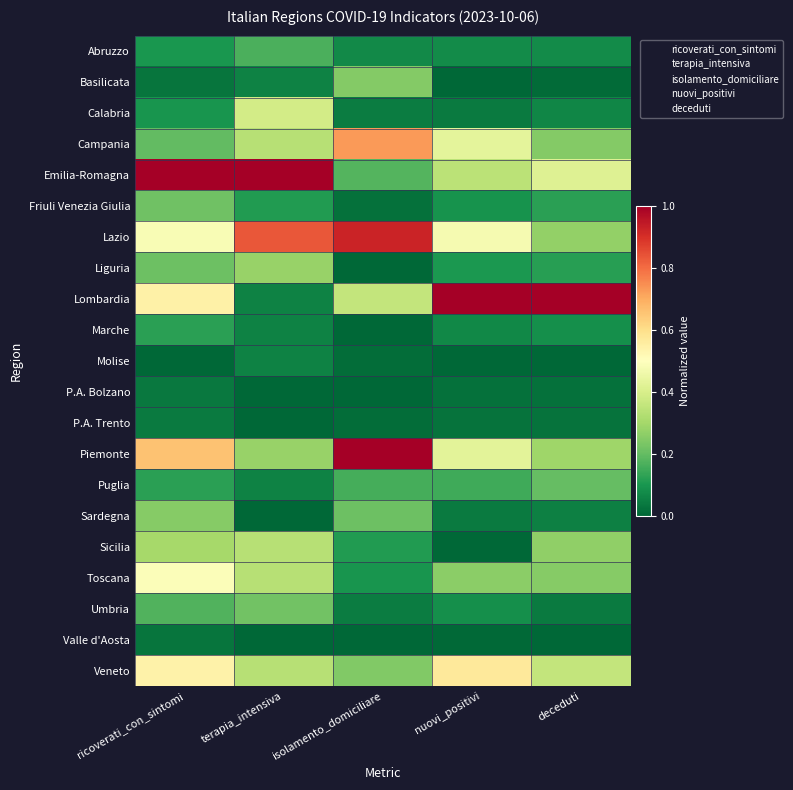

List the series in order of their peak value, lowest first.

Valle d'Aosta, P.A. Bolzano, P.A. Trento, Molise, Marche, Abruzzo, Puglia, Friuli Venezia Giulia, Umbria, Basilicata, Sardegna, Liguria, Sicilia, Calabria, Toscana, Veneto, Campania, Lazio, Emilia-Romagna, Lombardia, Piemonte